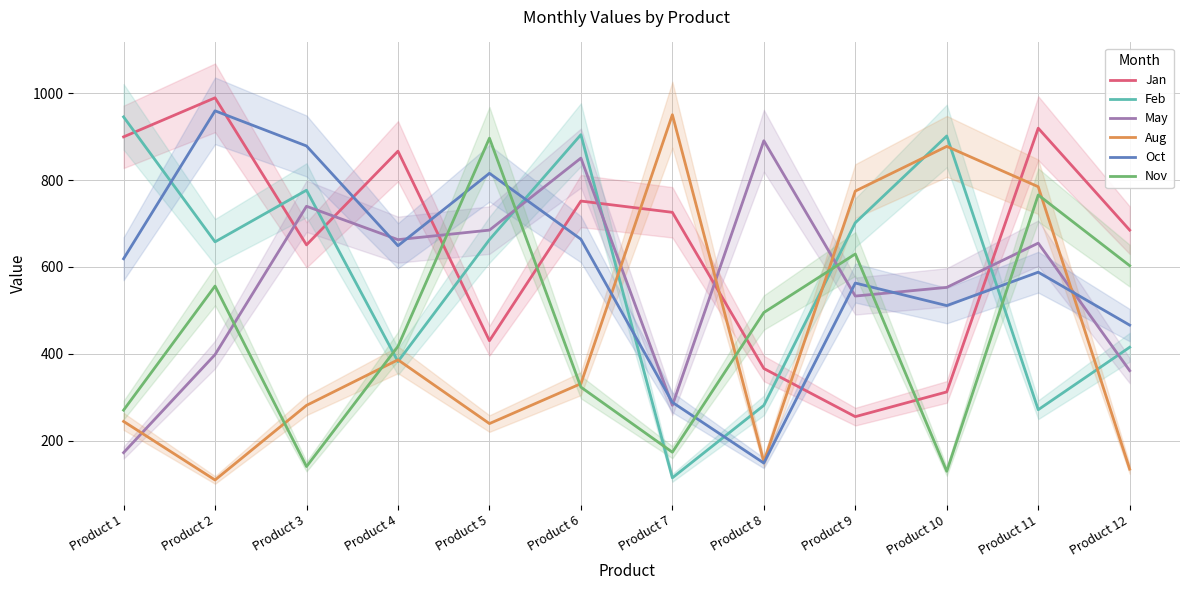

List the series in order of their peak value, lowest first.

May, Nov, Feb, Aug, Oct, Jan